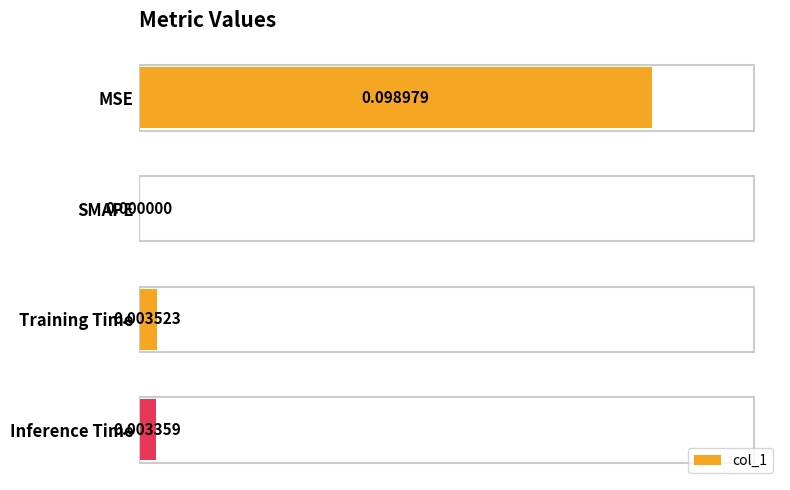

Which has a higher value, SMAPE or MSE?

MSE